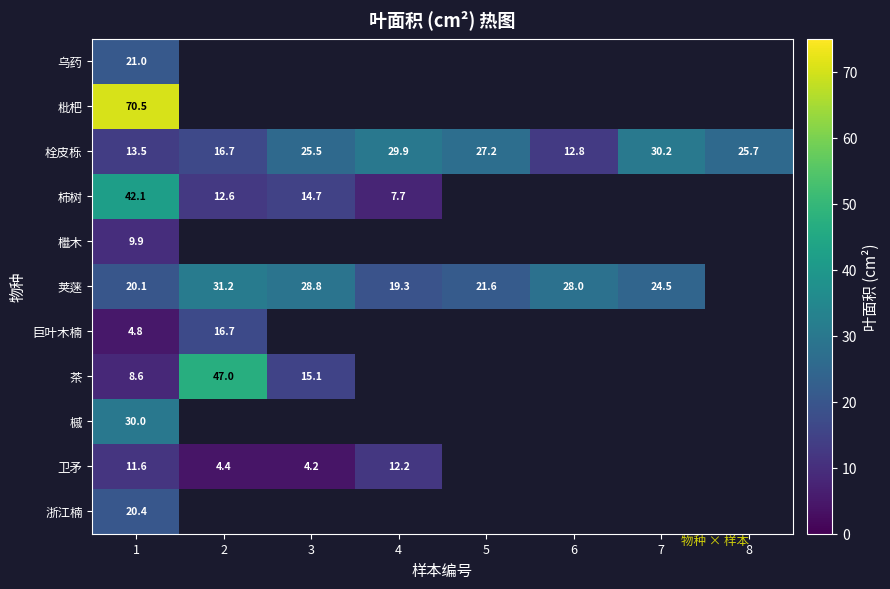

Rank the series at 1 from lowest to highest value.

巨叶木楠, 茶, 檵木, 卫矛, 栓皮栎, 荚蒾, 浙江楠, 乌药, 槭, 柿树, 枇杷